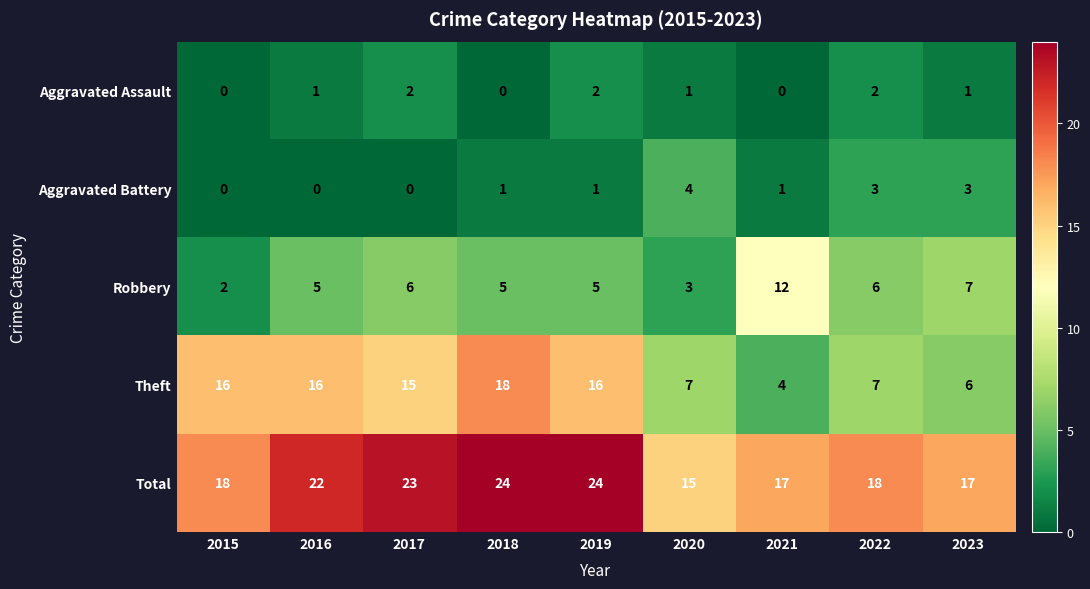

What is the sum of all Theft values?

105